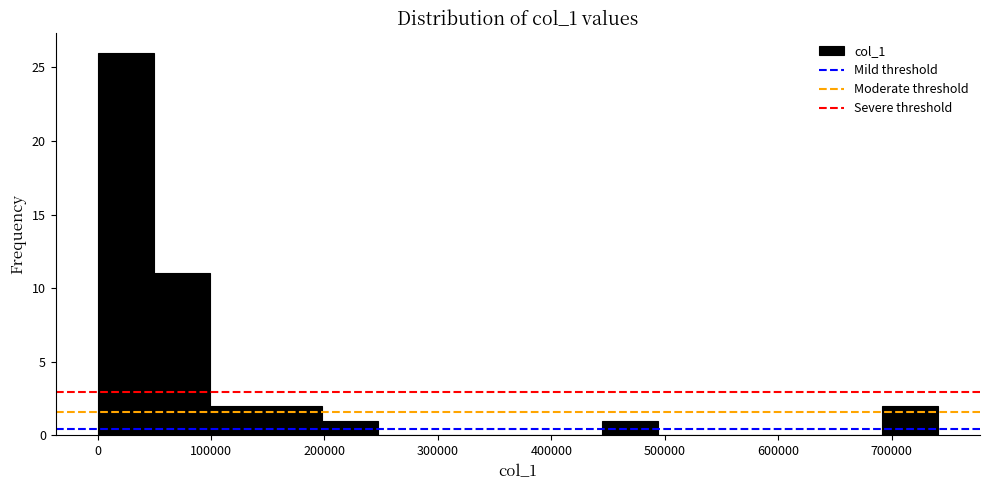

Which range on the x-axis has the tallest bar?

0 to 50000